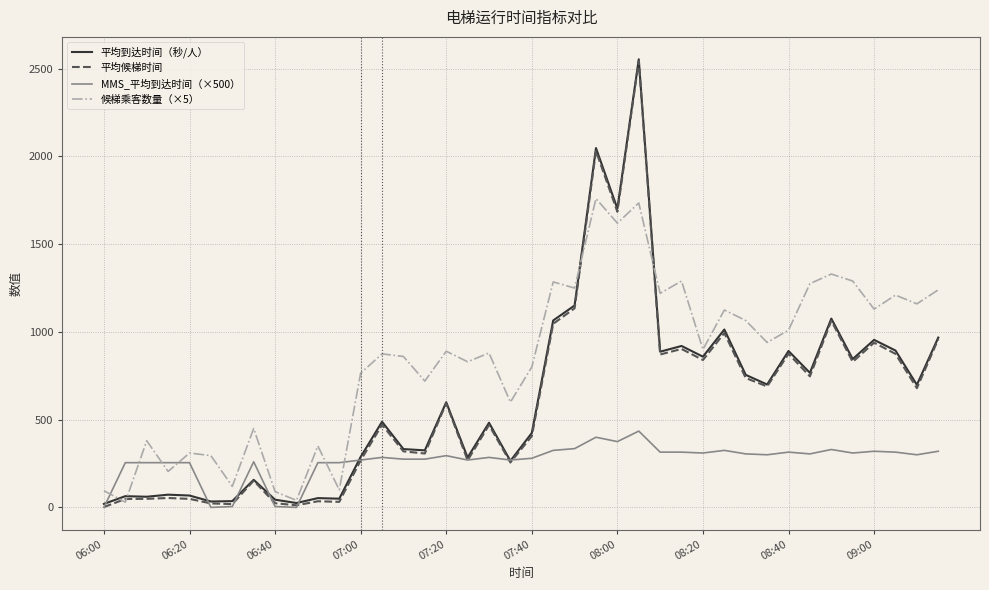

Which series has the largest total across all categories?

候梯乘客数量（×5）